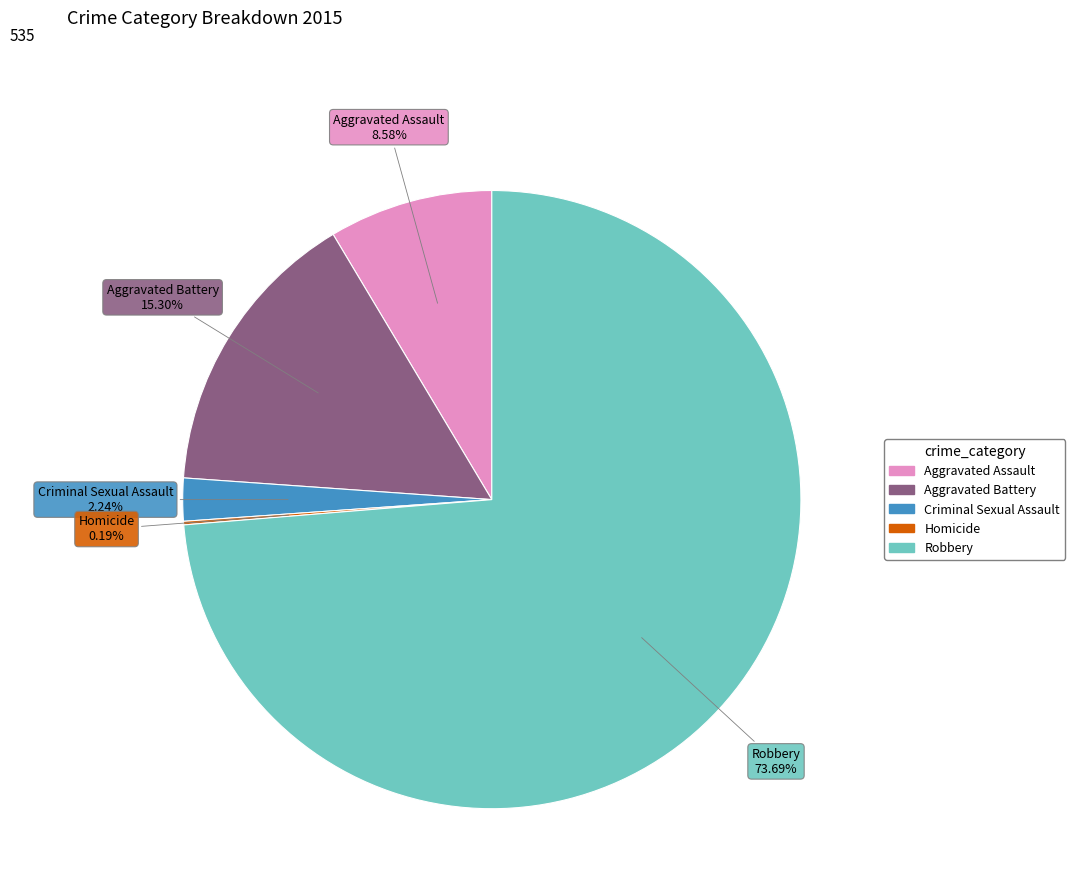

Does Robbery represent more than half of the total?

Yes